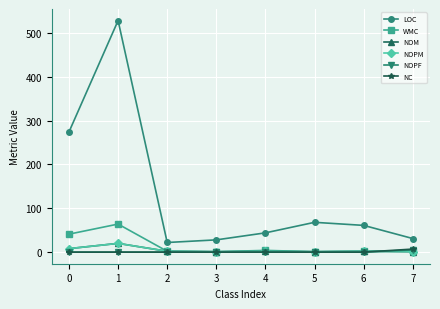

At how many categories does at least one series exceed 488?

1